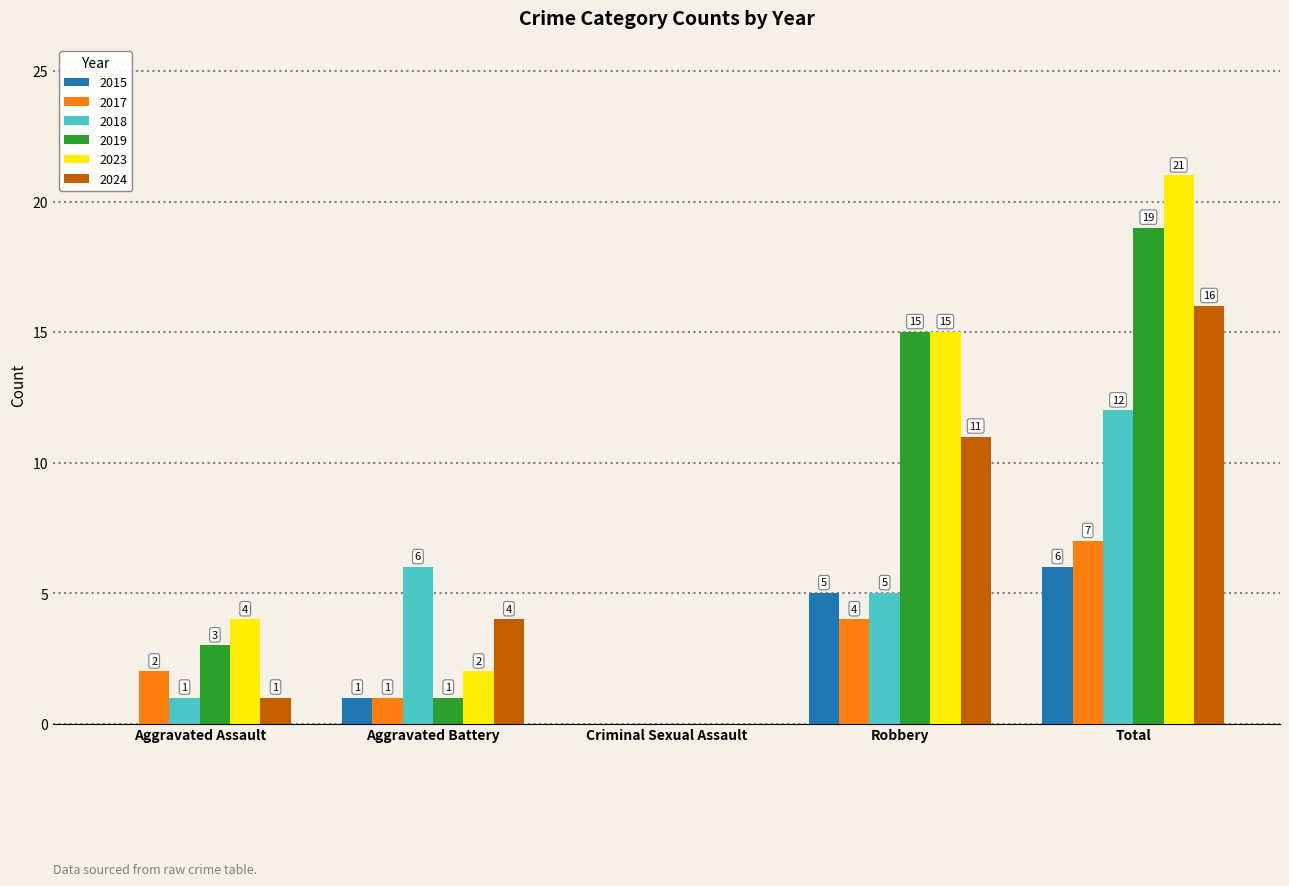

Is the value of 2019 at Aggravated Battery greater than the value of 2023 at Aggravated Battery?

No